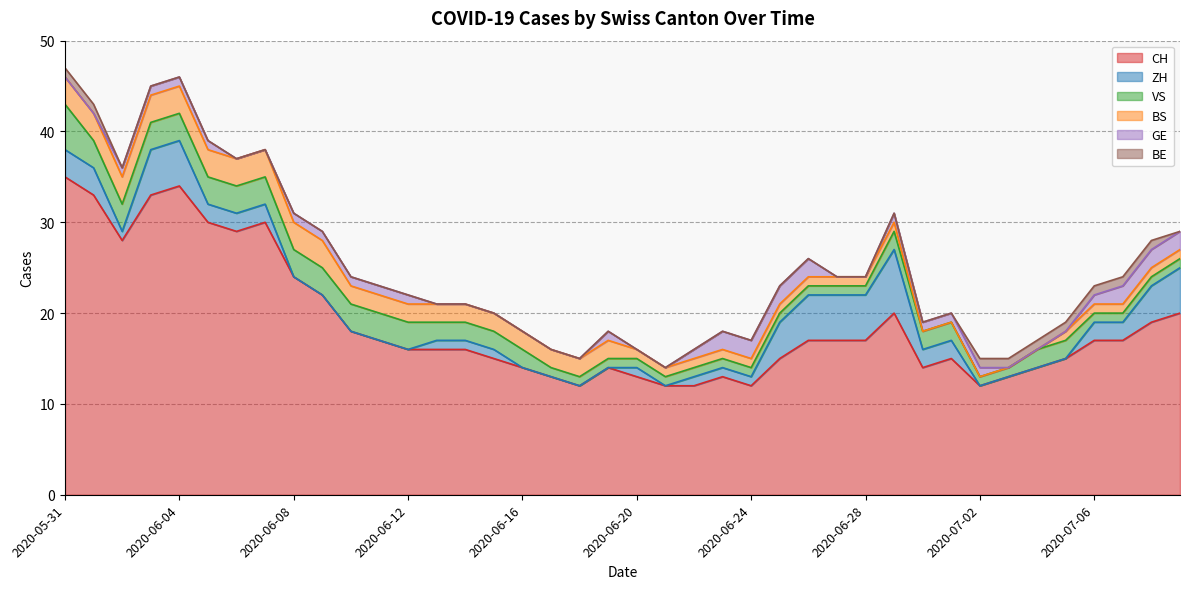

Which category has the lowest value in the CH series?

2020-06-18